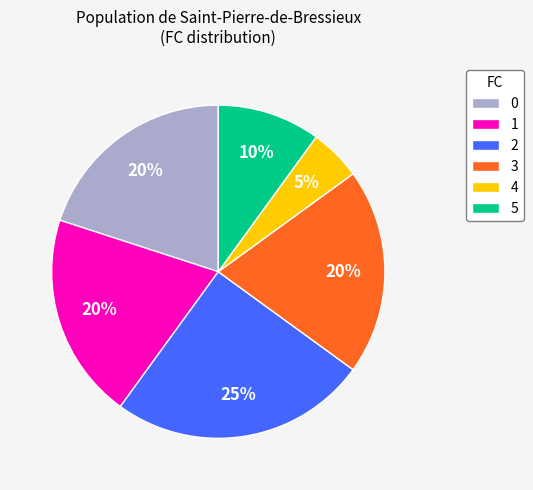

To the nearest percent, what portion does 0 represent?

20%